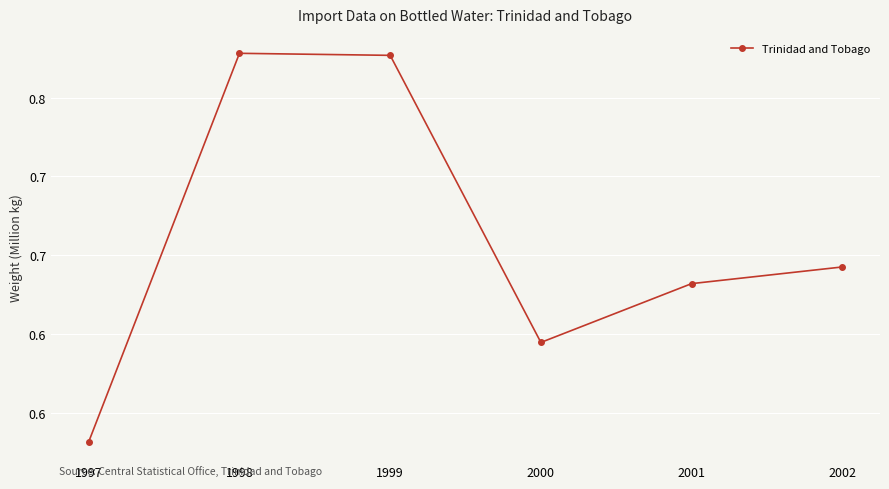

Is this an area chart (filled region under the line)?

No